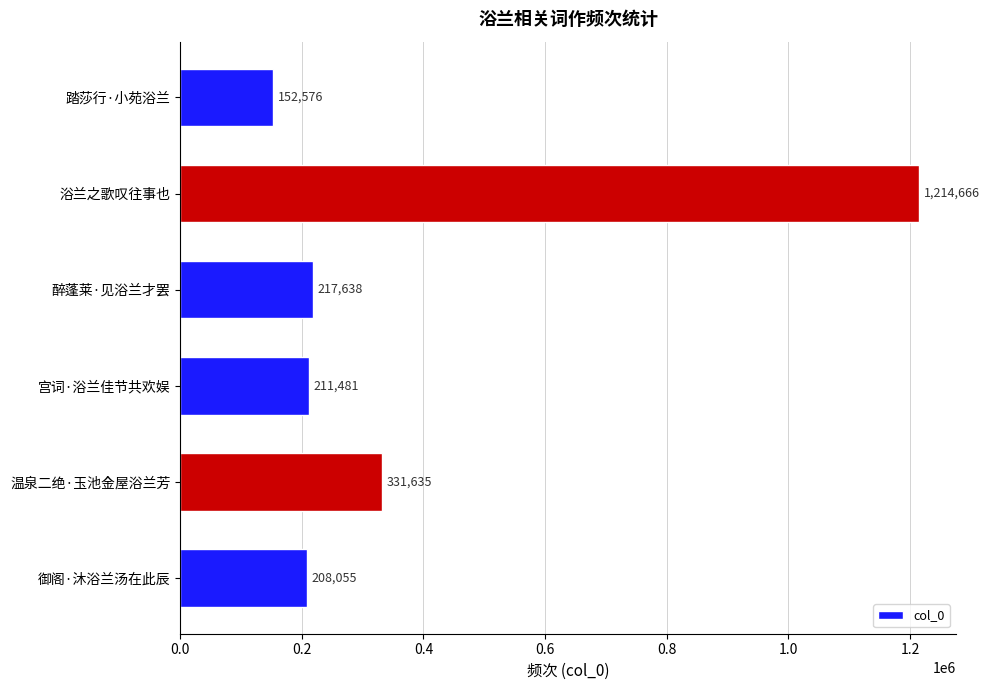

List the labels in order of value, smallest first.

踏莎行·小苑浴兰, 御阁·沐浴兰汤在此辰, 宫词·浴兰佳节共欢娱, 醉蓬莱·见浴兰才罢, 温泉二绝·玉池金屋浴兰芳, 浴兰之歌叹往事也